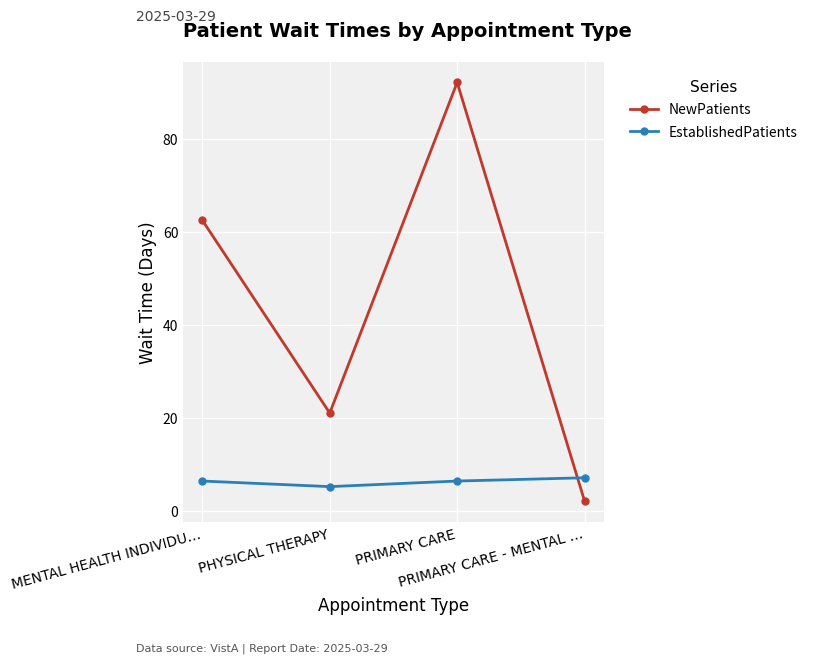

How many intersections are there between NewPatients and EstablishedPatients?

1